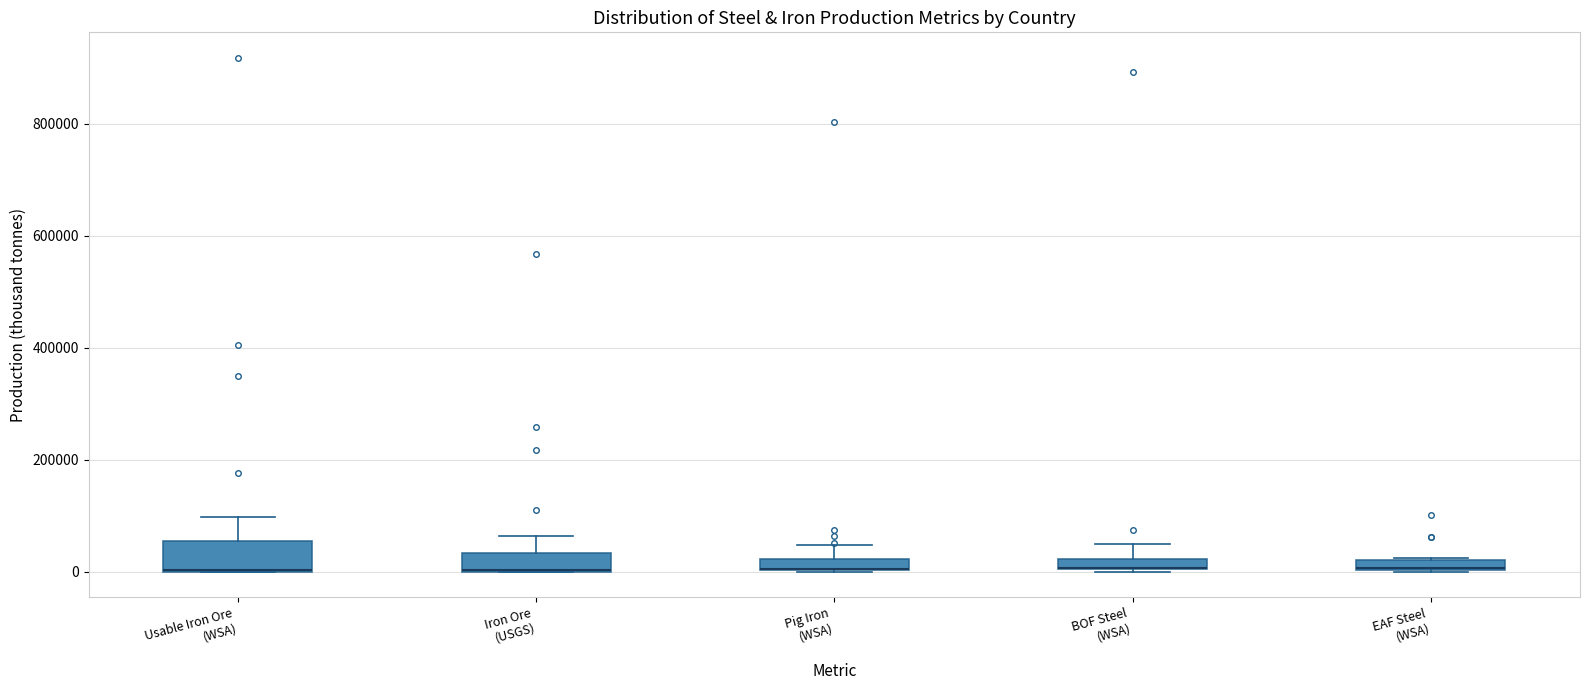

Where does the upper whisker of the box for Usable Iron Ore (WSA) end on the y-axis? The values are not printed on the chart, so give them approximately, as read against the axis.

100000